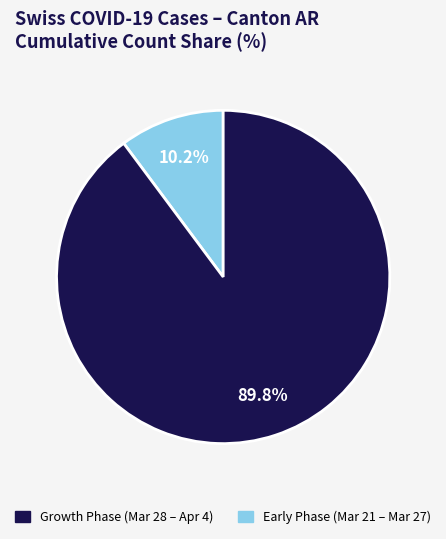

To the nearest percent, what is the difference between the largest and smallest slice percentages?

80%